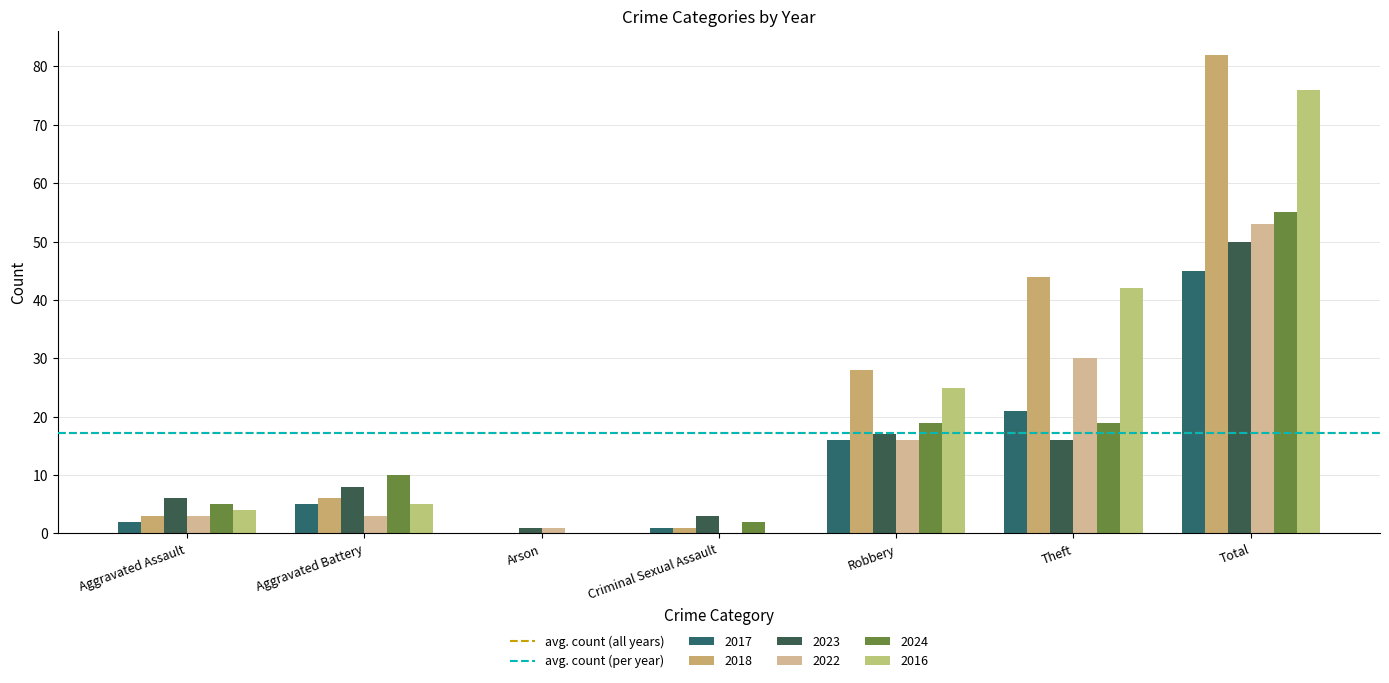

Reading left to right, transcribe all the data shown in this chart.

2017: Aggravated Assault=2	Aggravated Battery=5	Arson=0	Criminal Sexual Assault=1	Robbery=16	Theft=21	Total=45
2018: Aggravated Assault=3	Aggravated Battery=6	Arson=0	Criminal Sexual Assault=1	Robbery=28	Theft=44	Total=82
2023: Aggravated Assault=6	Aggravated Battery=8	Arson=1	Criminal Sexual Assault=3	Robbery=17	Theft=16	Total=50
2022: Aggravated Assault=3	Aggravated Battery=3	Arson=1	Criminal Sexual Assault=0	Robbery=16	Theft=30	Total=53
2024: Aggravated Assault=5	Aggravated Battery=10	Arson=0	Criminal Sexual Assault=2	Robbery=19	Theft=19	Total=55
2016: Aggravated Assault=4	Aggravated Battery=5	Arson=0	Criminal Sexual Assault=0	Robbery=25	Theft=42	Total=76